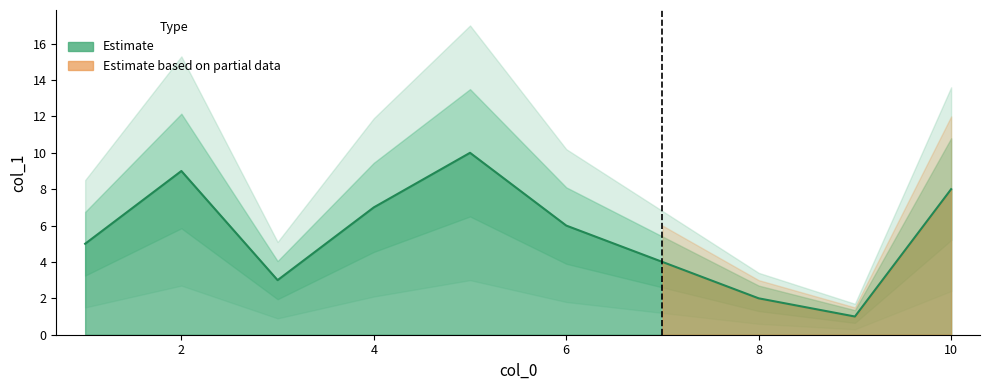

Is it true that the value at 7 is 2?

False